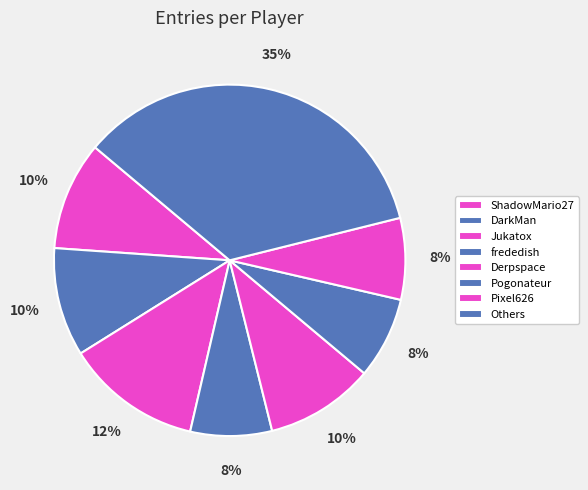

To the nearest percent, what is the average slice percentage?

12%